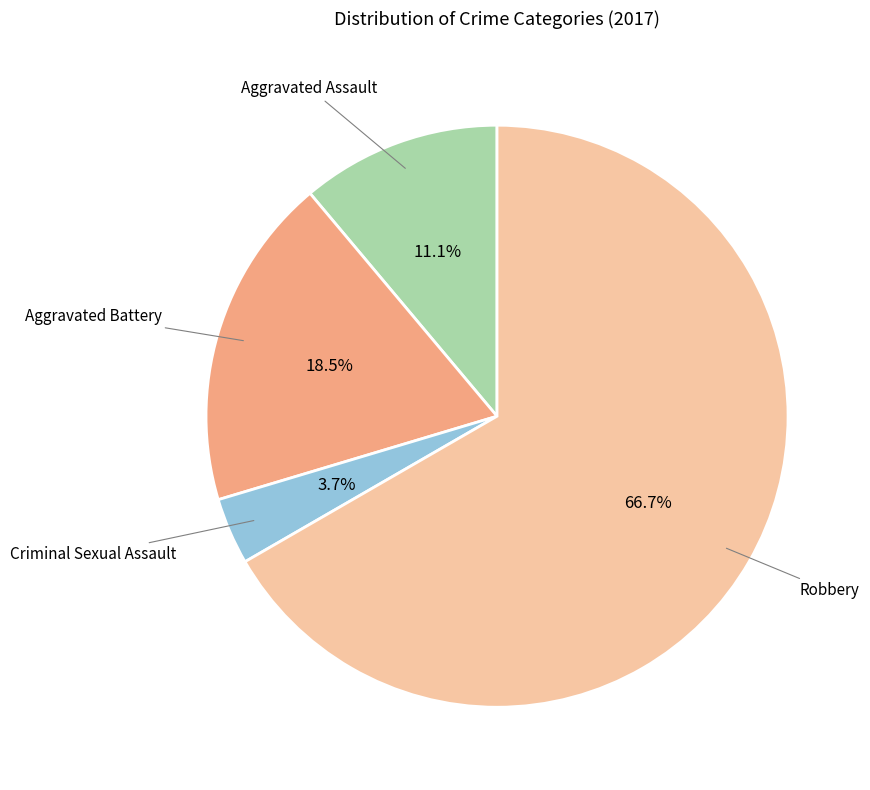

How many segments does this pie chart have?

4